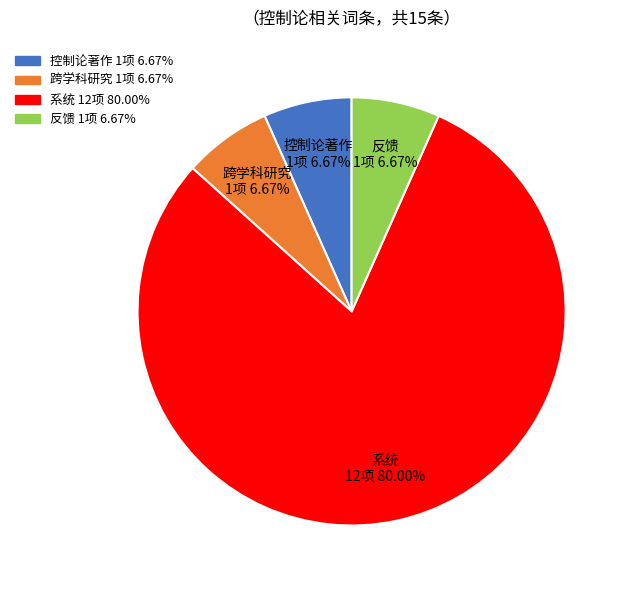

What is the total percentage of 跨学科研究 and 系统?

86.7%